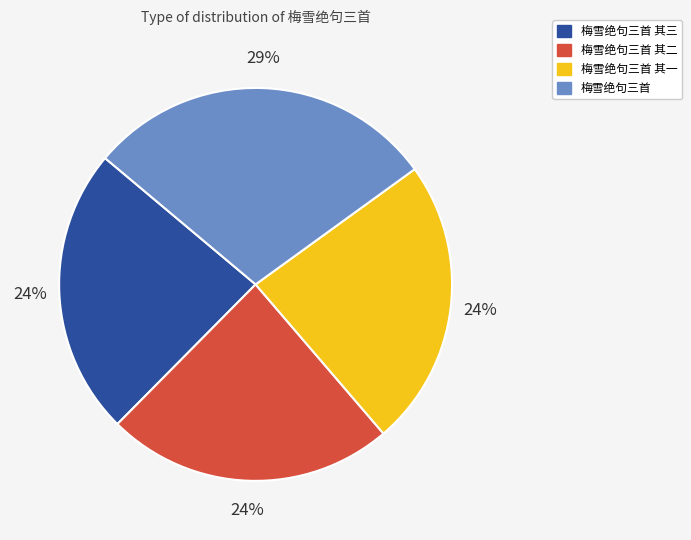

To the nearest percent, what is the difference between the largest and smallest slice percentages?

5%